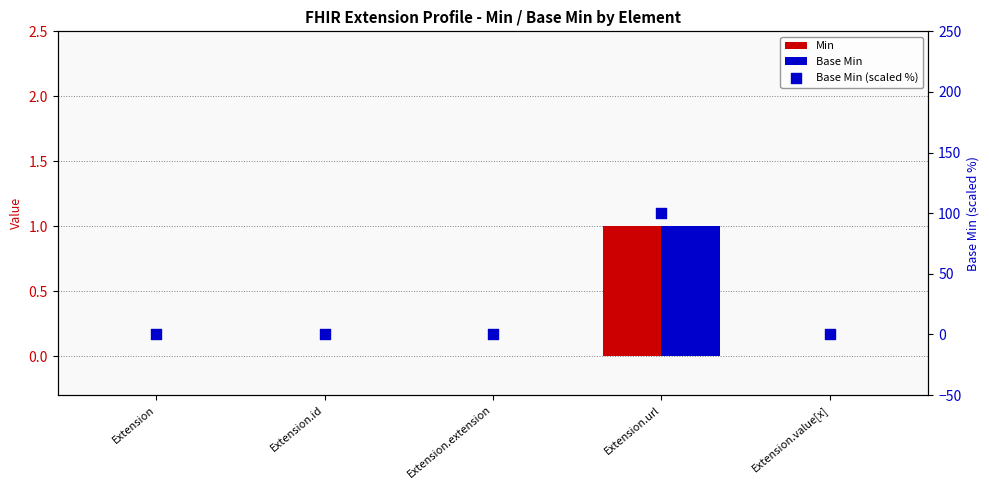

What are all the series names shown in the legend?

Min, Base Min, Base Min (scaled %)